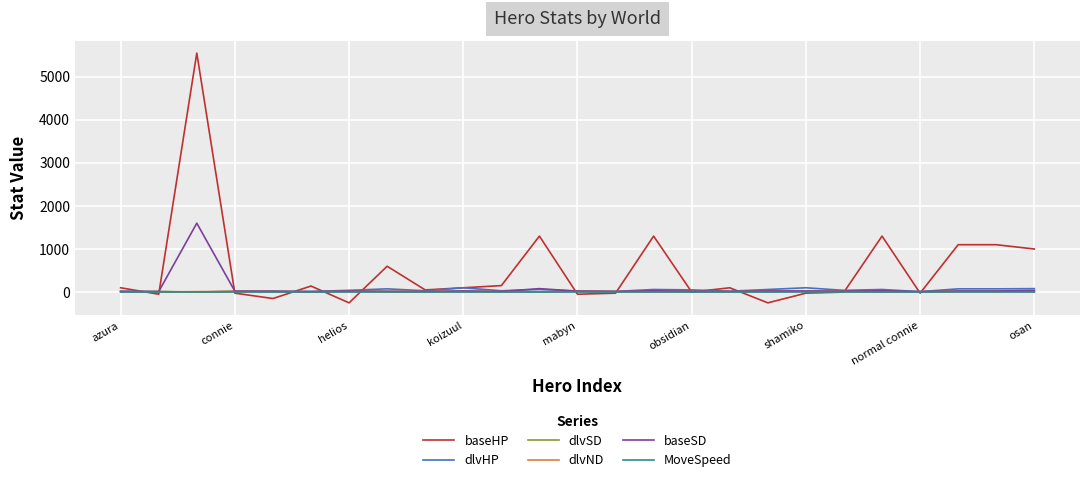

Which series has the largest range (max minus min)?

baseHP